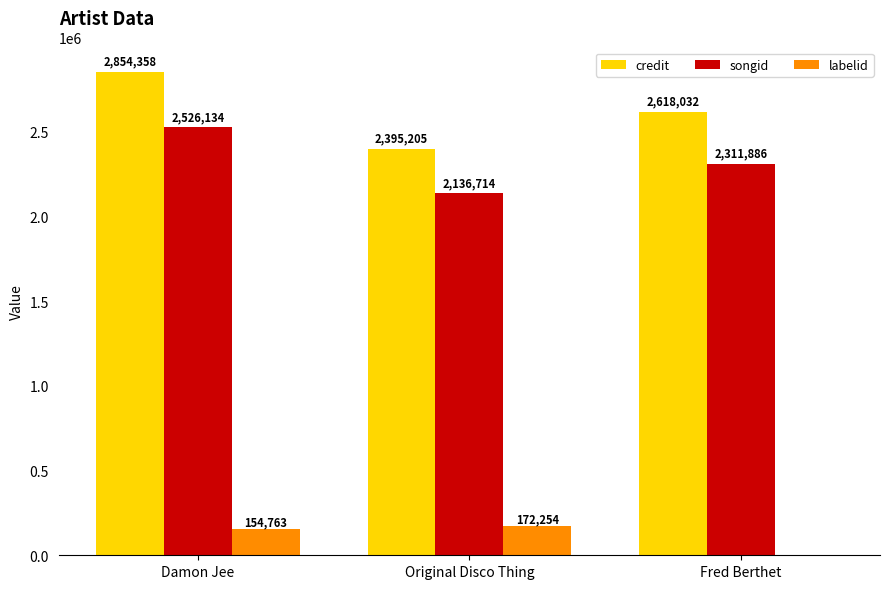

Reading left to right, extract all data points from this chart.

credit: 2854358	2395205	2618032
songid: 2526134	2136714	2311886
labelid: 154763	172254	-1